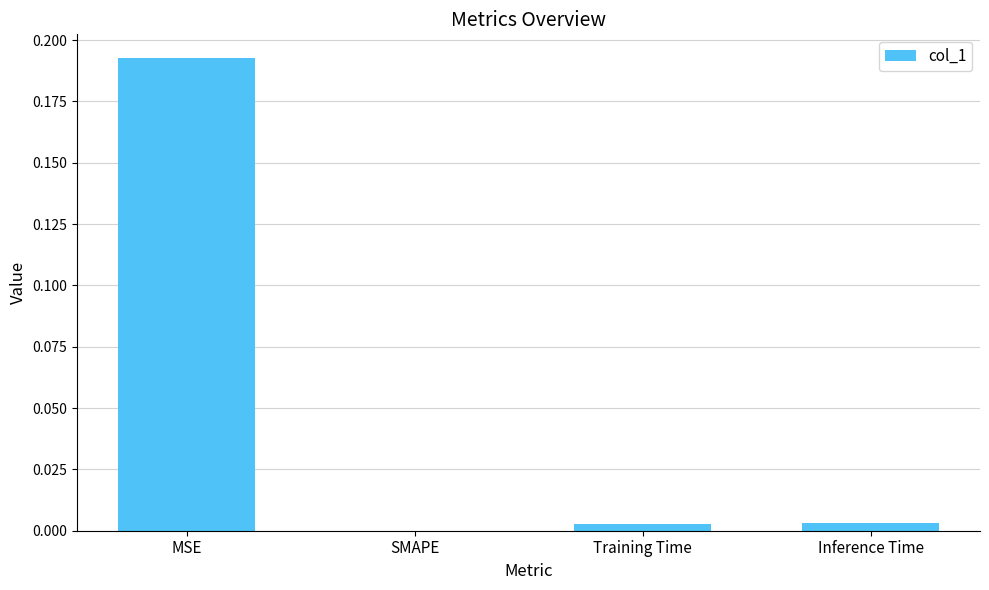

Between Training Time and MSE, which is larger?

MSE